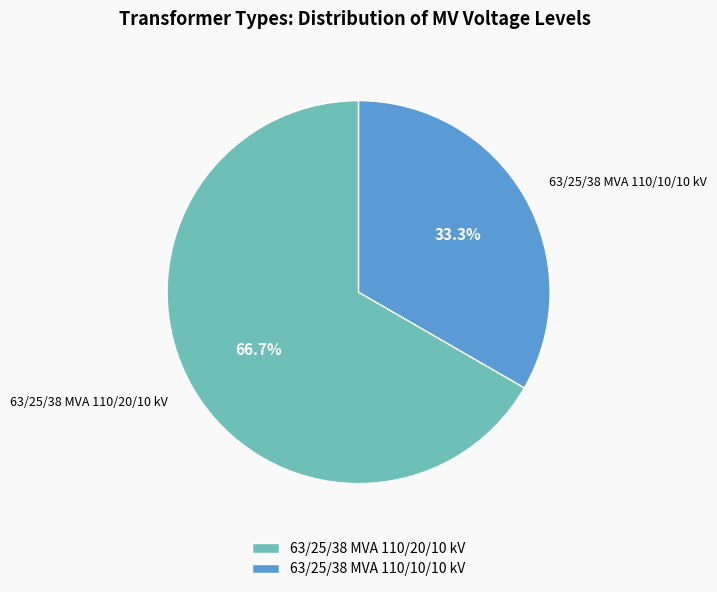

Which slice represents more than half of the pie?

63/25/38 MVA 110/20/10 kV